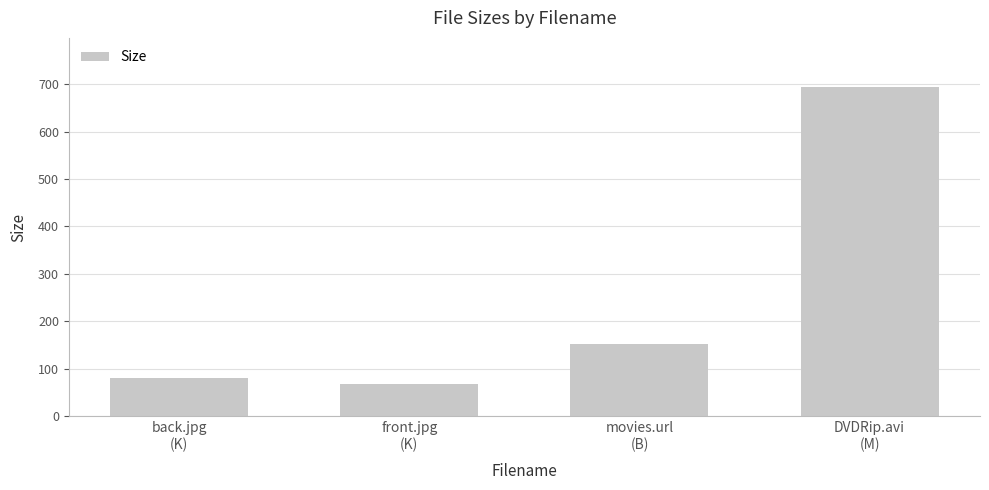

What is the label of the 1st bar from the left?

back.jpg
(K)